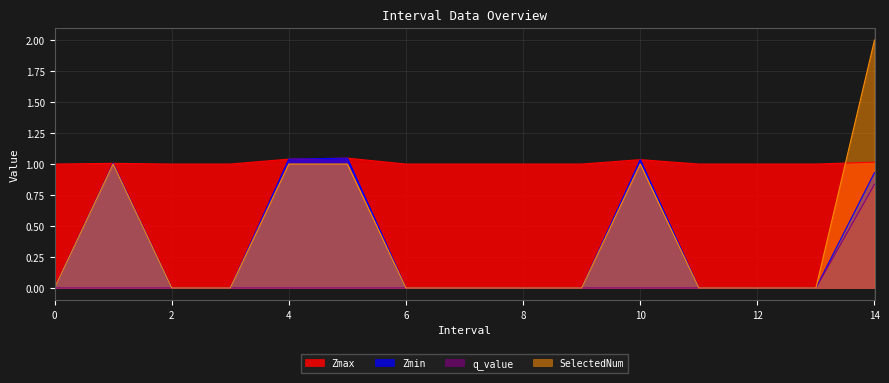

Reading right to left, extract all data points from this chart.

Zmax: 14.0=1.0	13=1.0	12=1.0	11=1.0	10.0=1.0	9=1.0	8=1.0	7=1.0	6=1.0	5.0=1.0	4.0=1.0	3=1.0	2=1.0	1.0=1.0	0=1.0
Zmin: 14.0=0.9	13=0.0	12=0.0	11=0.0	10.0=1.0	9=0.0	8=0.0	7=0.0	6=0.0	5.0=1.0	4.0=1.0	3=0.0	2=0.0	1.0=1.0	0=0.0
q_value: 14.0=0.8	13=0.0	12=0.0	11=0.0	10.0=-0.0	9=0.0	8=0.0	7=0.0	6=0.0	5.0=-0.0	4.0=-0.0	3=0.0	2=0.0	1.0=-0.0	0=0.0
SelectedNum: 14.0=2.0	13=0.0	12=0.0	11=0.0	10.0=1.0	9=0.0	8=0.0	7=0.0	6=0.0	5.0=1.0	4.0=1.0	3=0.0	2=0.0	1.0=1.0	0=0.0